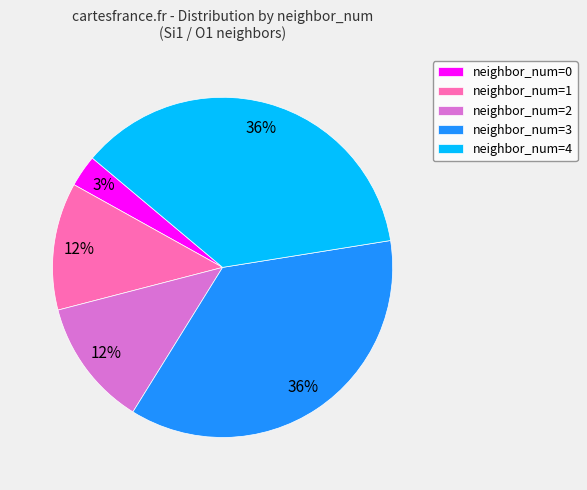

Which has a higher value, neighbor_num=4 or neighbor_num=0?

neighbor_num=4